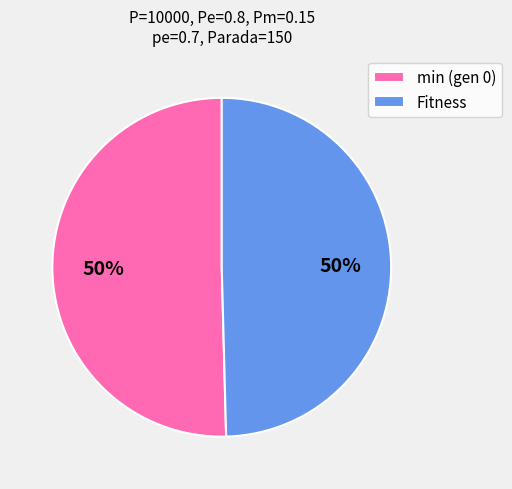

To the nearest percent, what is the combined percentage of min (gen 0) and Fitness?

100%